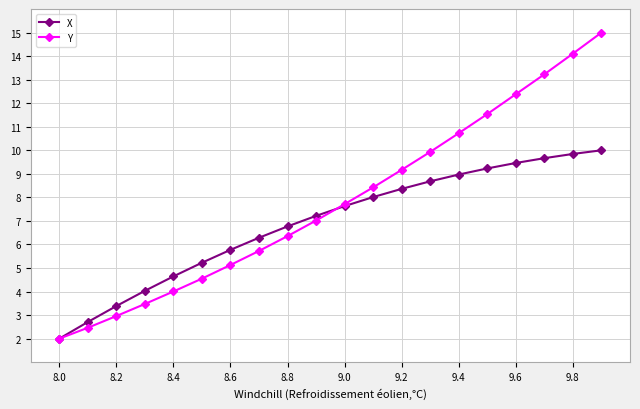

What is the value of the Y point at the 13th from the left?

9.2